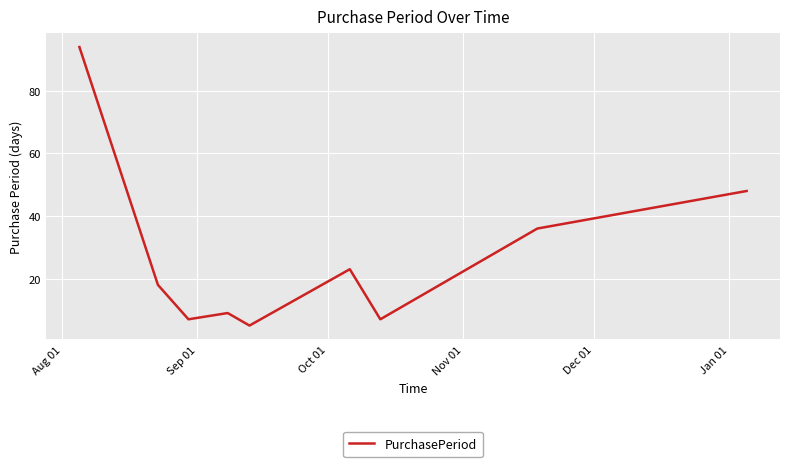

How many interior local peaks (higher than both neighbors) does the data have?

2